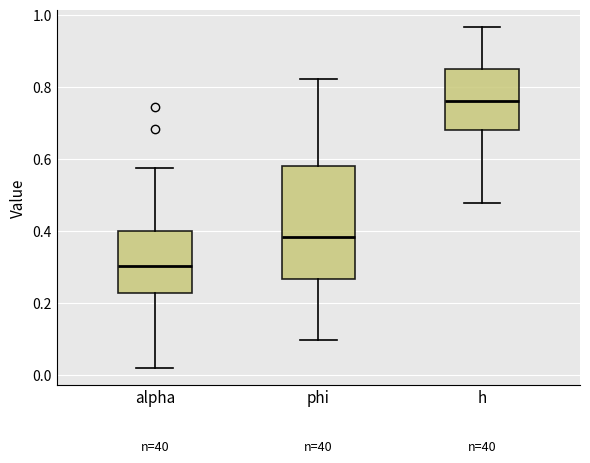

Where does the lower whisker of the box for alpha end on the y-axis? The values are not printed on the chart, so give them approximately, as read against the axis.

0.02